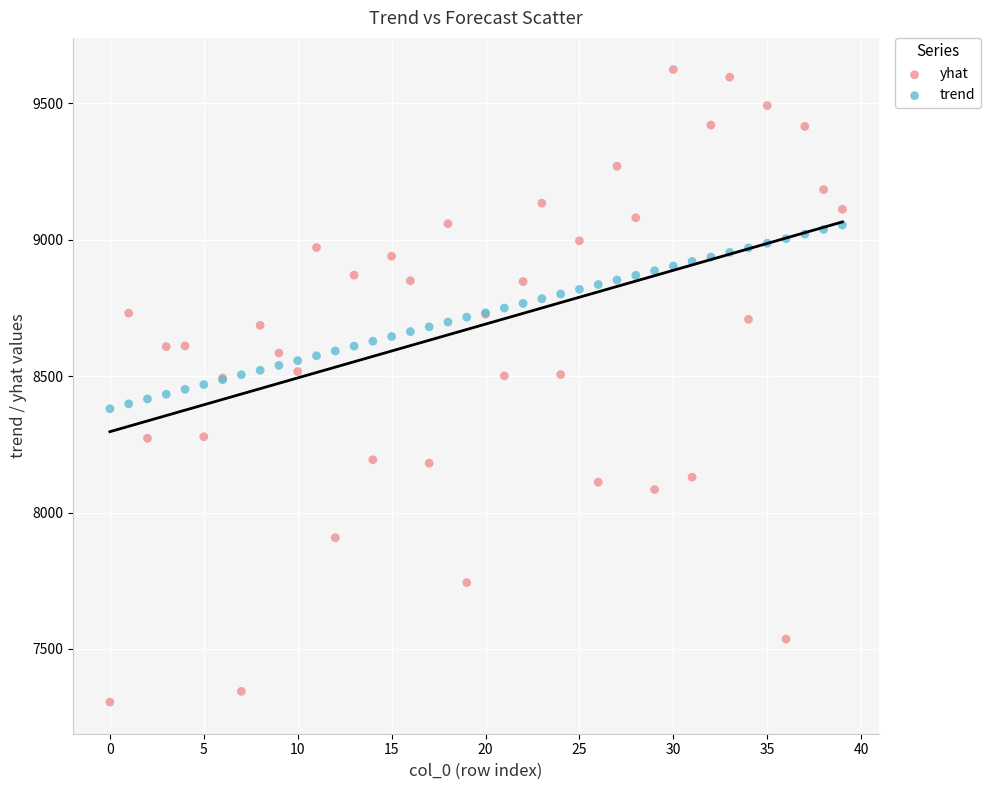

Which series reaches the minimum Y coordinate?

yhat